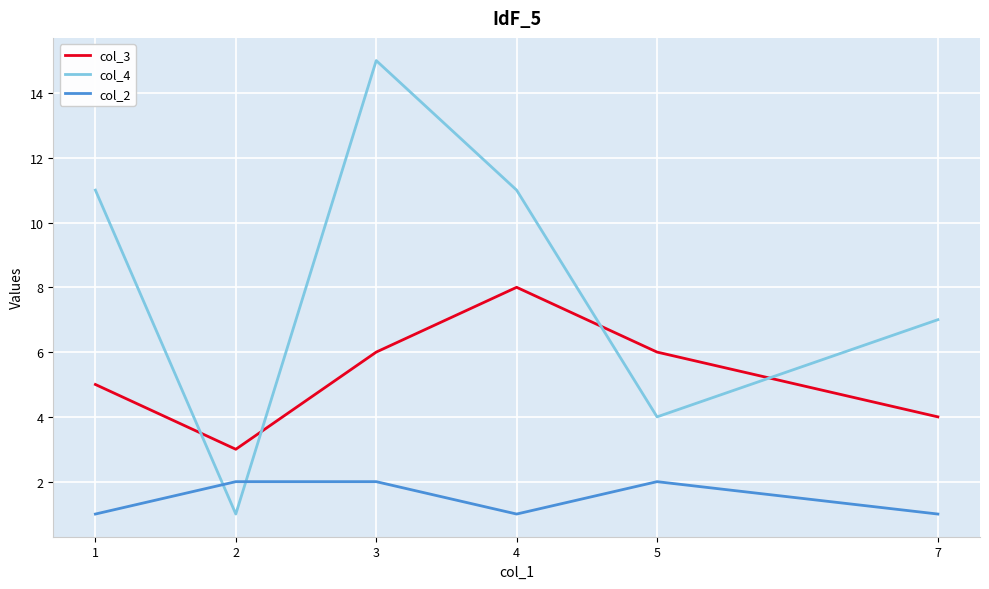

Rank the series by their average value, from highest to lowest.

col_4, col_3, col_2